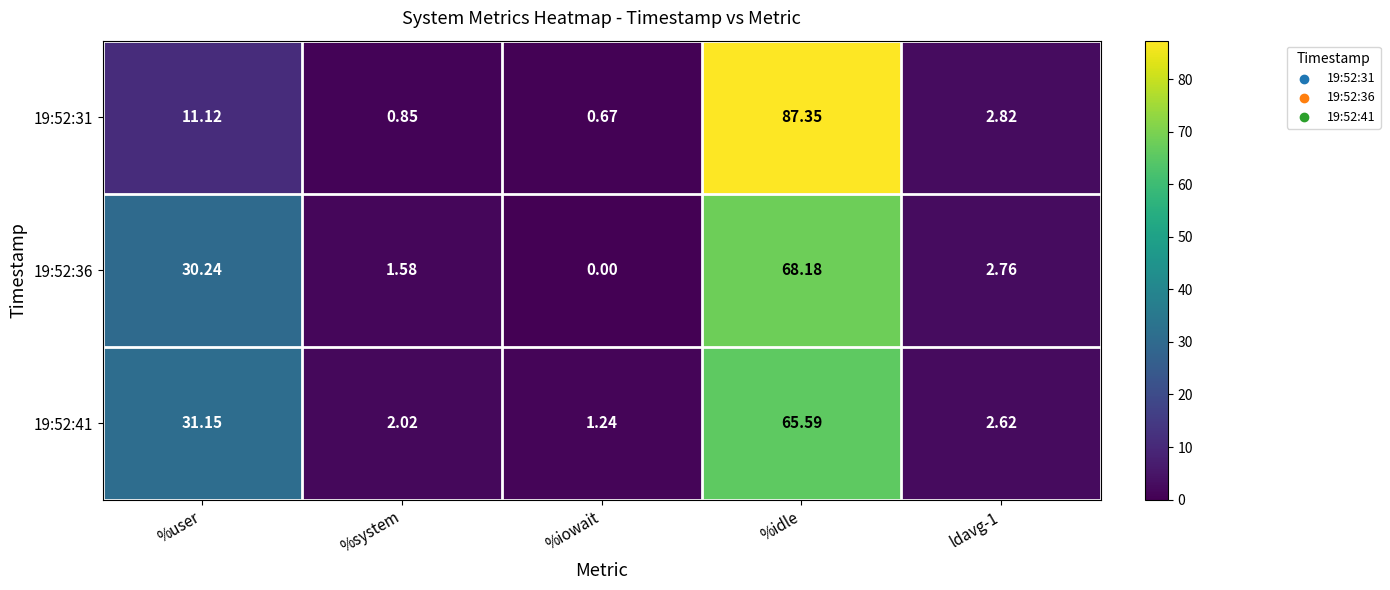

At which category does the chart reach its minimum across all series?

%iowait